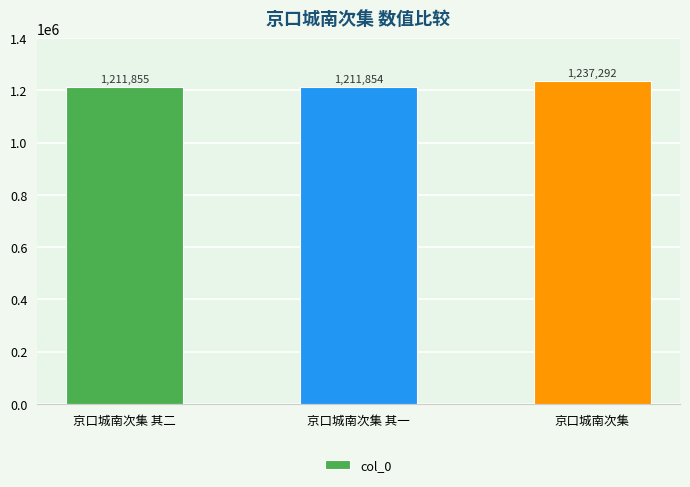

Reading left to right, list all the values displayed in this chart.

京口城南次集 其二=1211855	京口城南次集 其一=1211854	京口城南次集=1237292